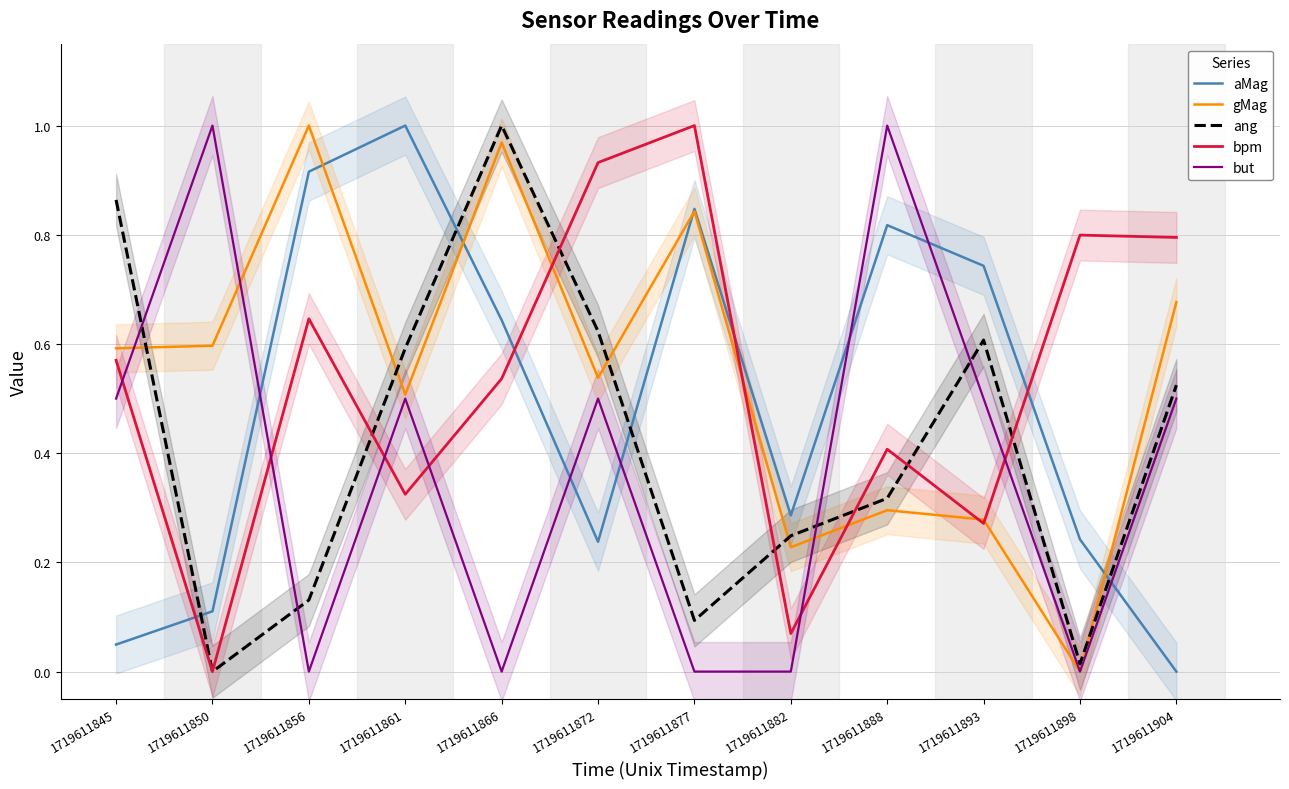

True or false: ang has a value of 0.1 at 1719611877.

True